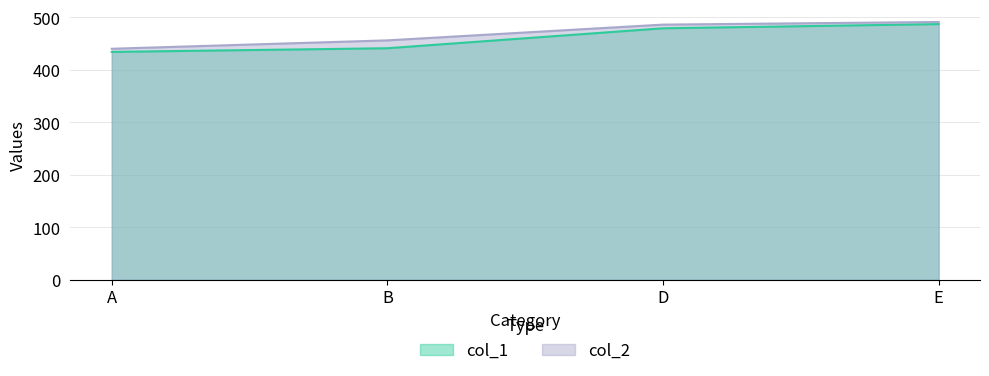

What is the difference between the highest and lowest values at D?

7